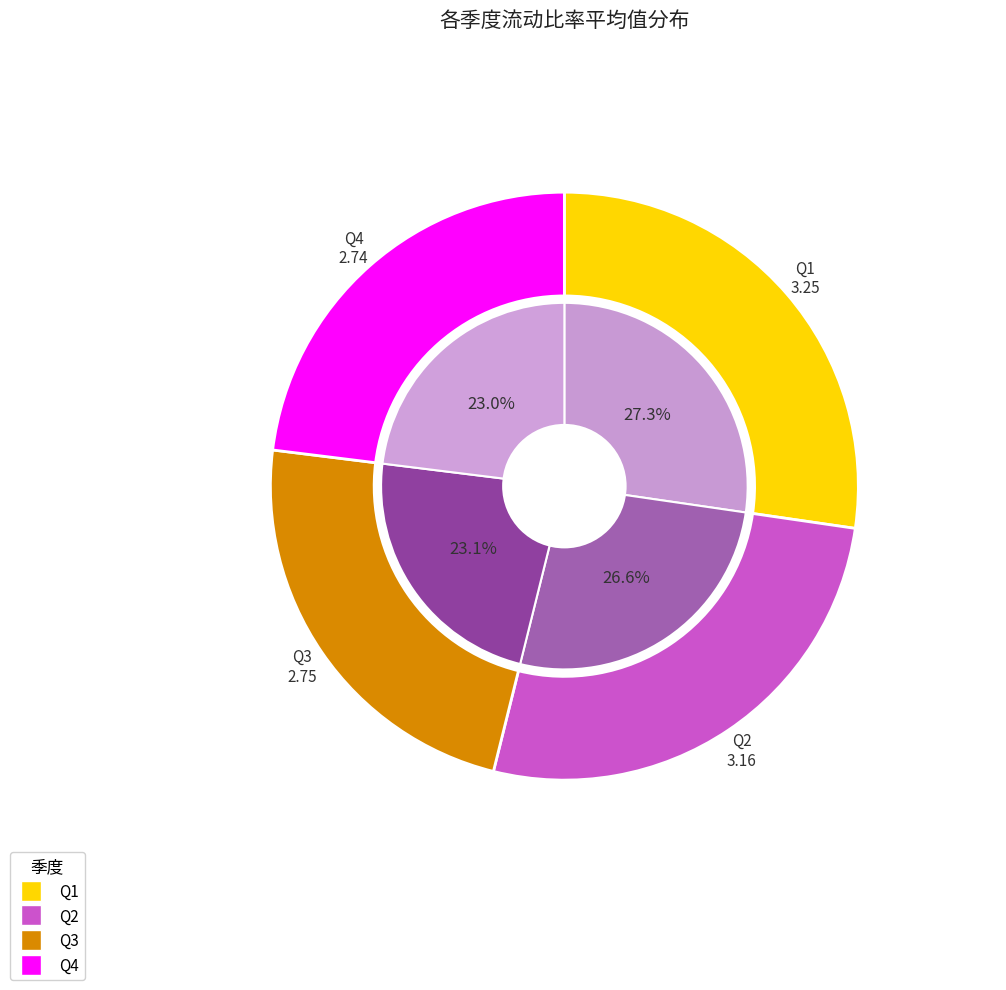

Is the sum of 9 and 36 greater than half?

No